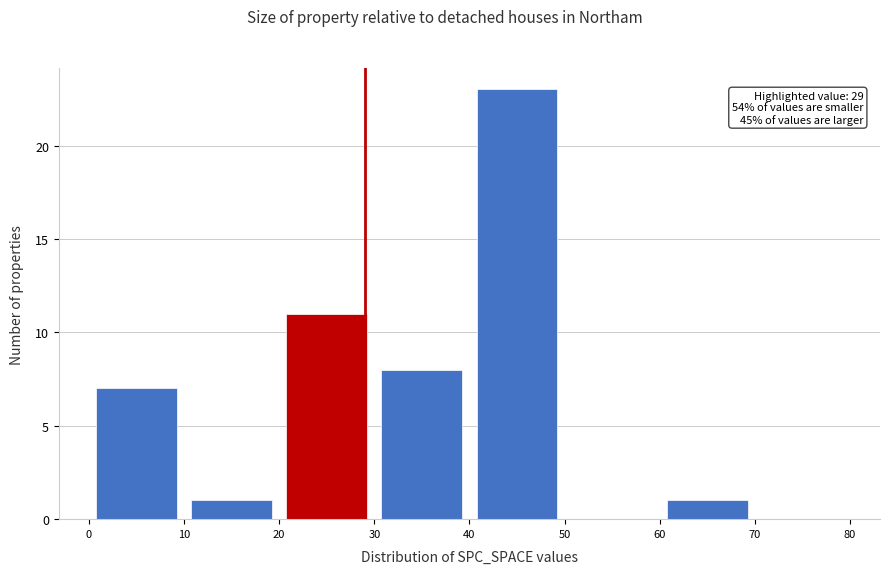

Over which range of the x-axis is the bar tallest?

40 to 50